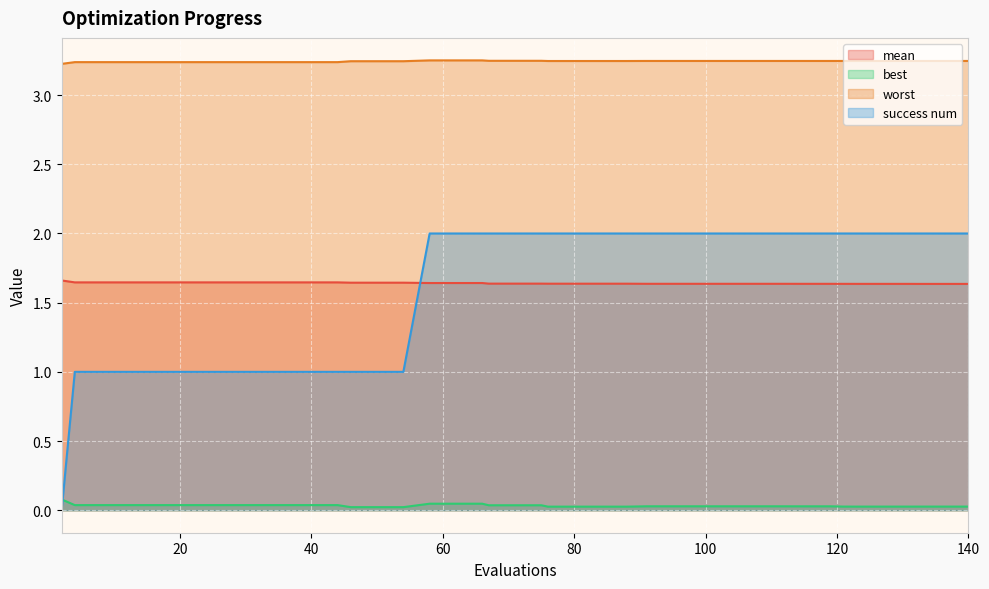

The mean series shows 1.6 at 140. True or false?

True